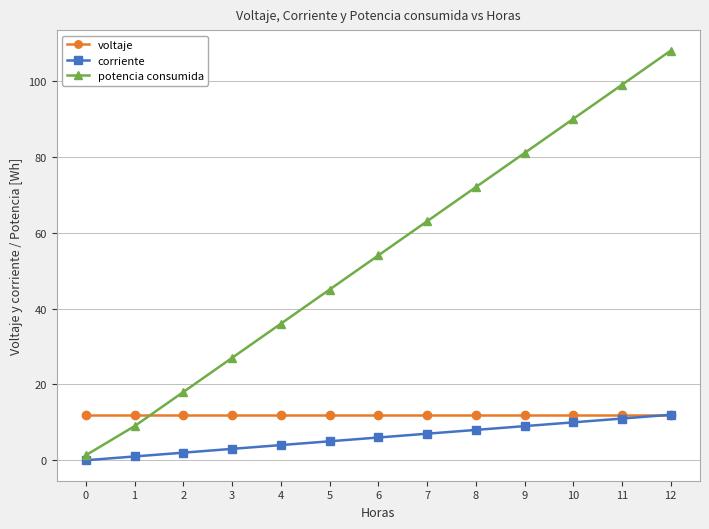

What is the value of the corriente point at the 4th from the left?

3.0